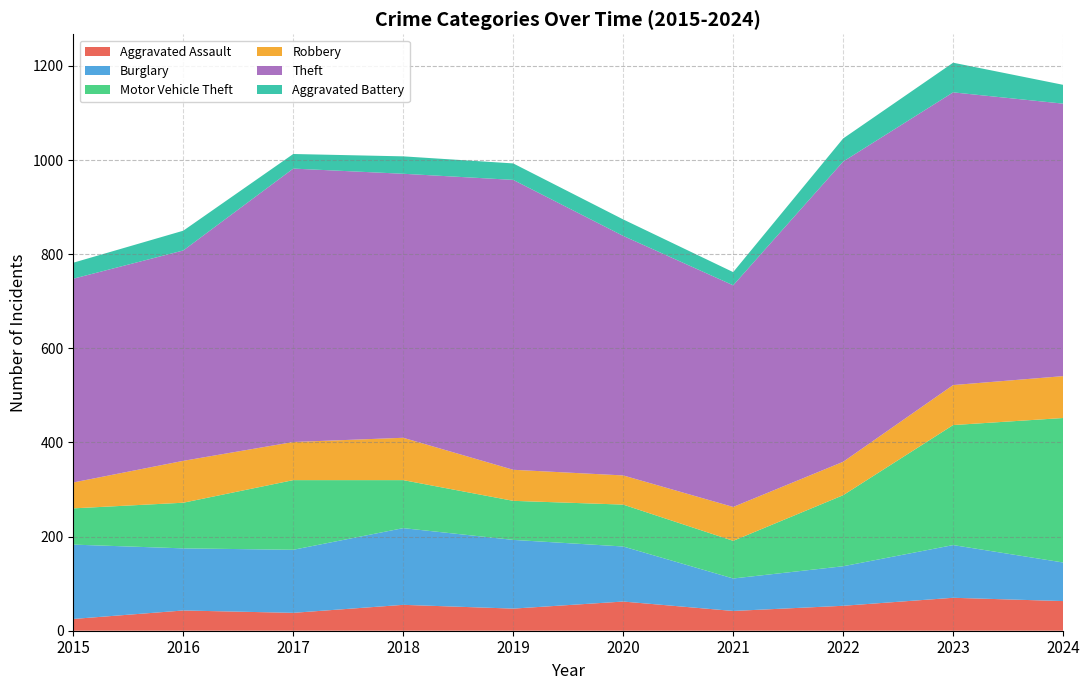

Reading right to left, extract all data points from this chart.

Aggravated Assault: 2024=63	2023=70	2022=53	2021=42	2020=62	2019=47	2018=55	2017=38	2016=43	2015=25
Burglary: 2024=82	2023=112	2022=84	2021=69	2020=117	2019=146	2018=163	2017=134	2016=132	2015=158
Motor Vehicle Theft: 2024=307	2023=255	2022=151	2021=80	2020=89	2019=83	2018=102	2017=148	2016=97	2015=77
Robbery: 2024=89	2023=85	2022=71	2021=72	2020=62	2019=66	2018=90	2017=81	2016=89	2015=55
Theft: 2024=579	2023=622	2022=638	2021=471	2020=509	2019=616	2018=561	2017=581	2016=447	2015=433
Aggravated Battery: 2024=40	2023=63	2022=49	2021=28	2020=35	2019=35	2018=37	2017=31	2016=42	2015=34